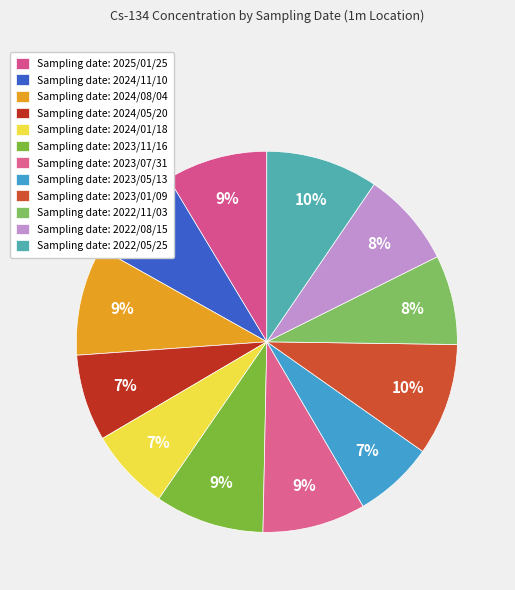

How many segments does this pie chart have?

12